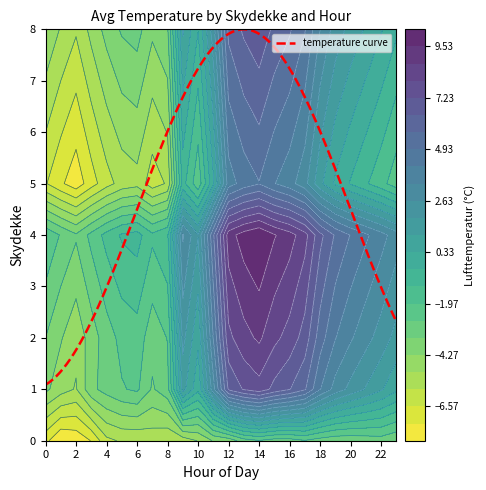

What is the lowest value of the temperature curve series?

1.1